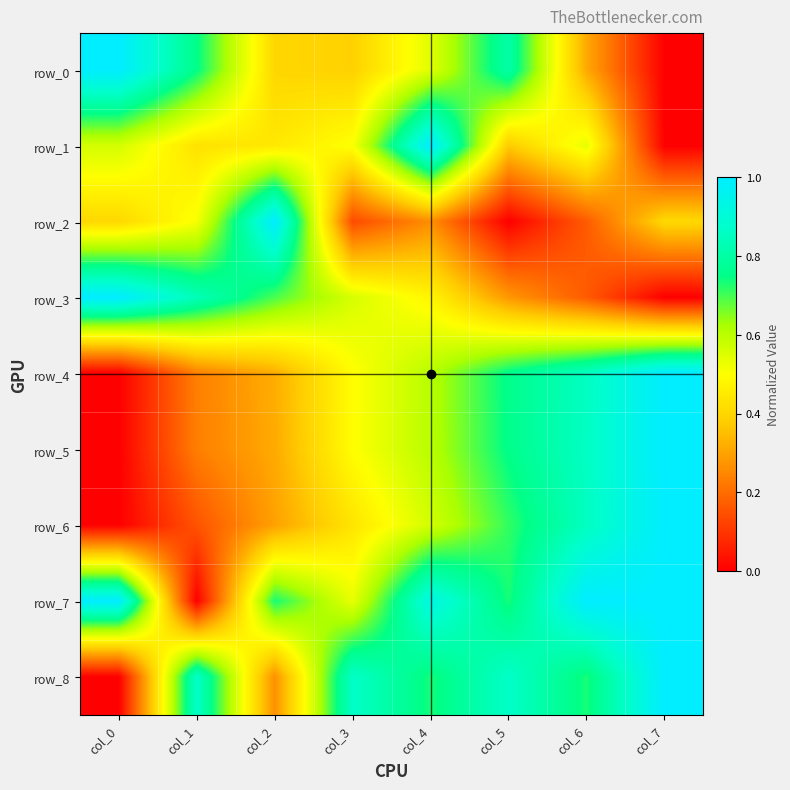

Count the row_8 values in the range 0 to 1.

8